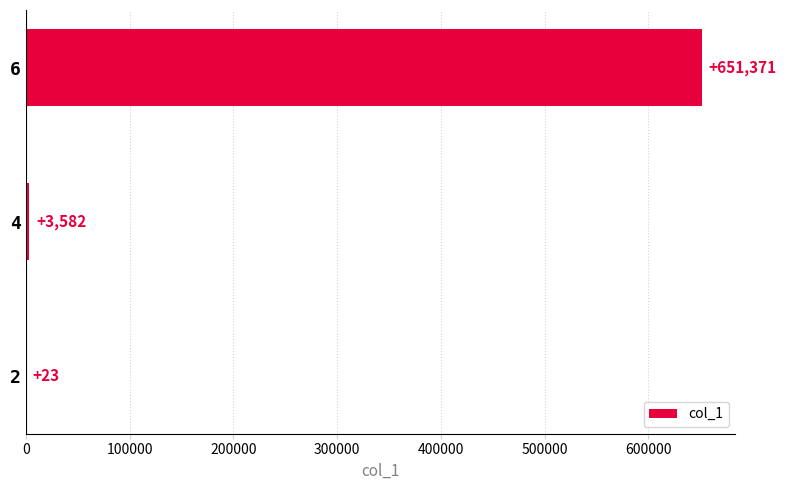

The value at 6 is 1079793. True or false?

False